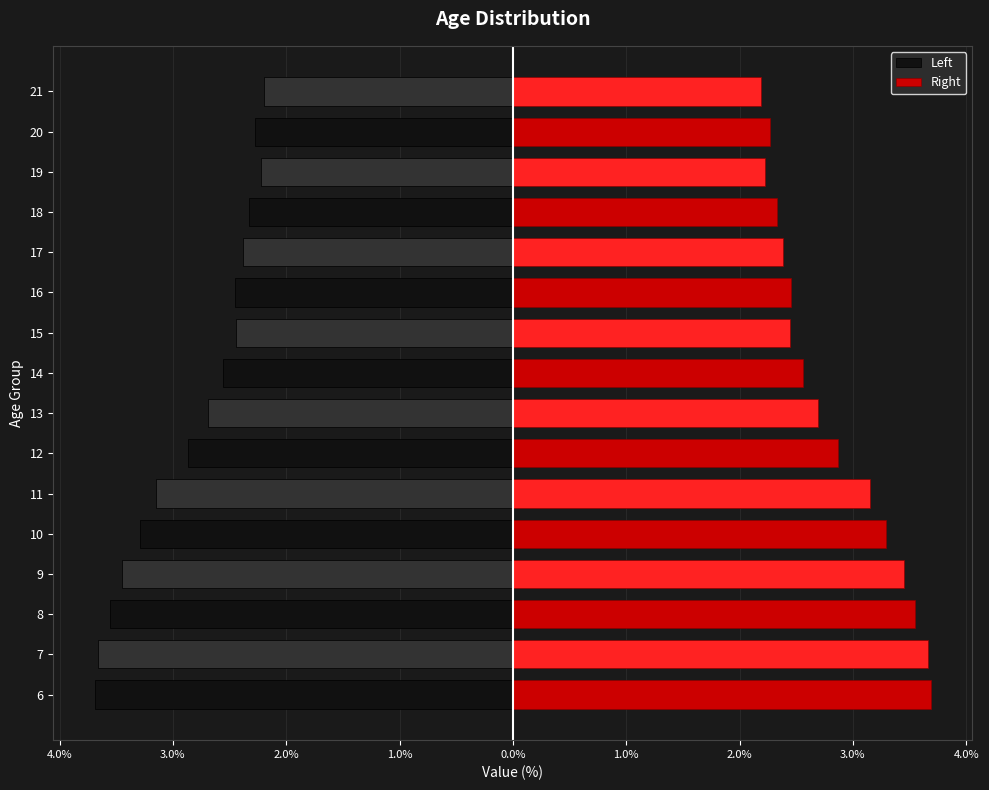

Between 9 and 18, which series saw the biggest shift?

Left